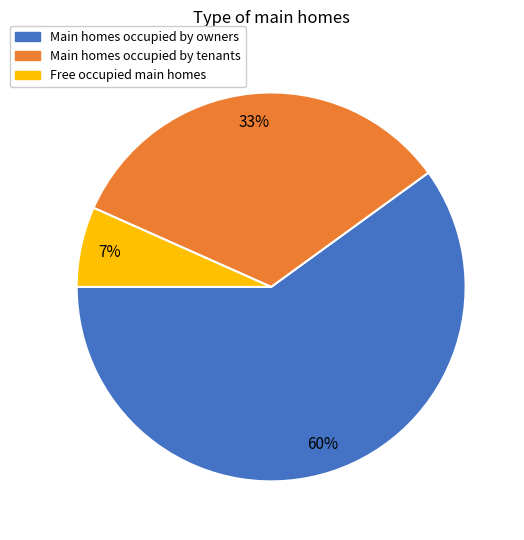

To the nearest percent, what is the average slice percentage?

33%